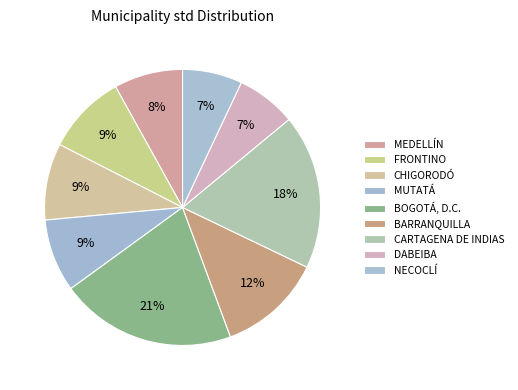

Combined, what portion of the pie is FRONTINO and BOGOTÁ, D.C.?

30.1%